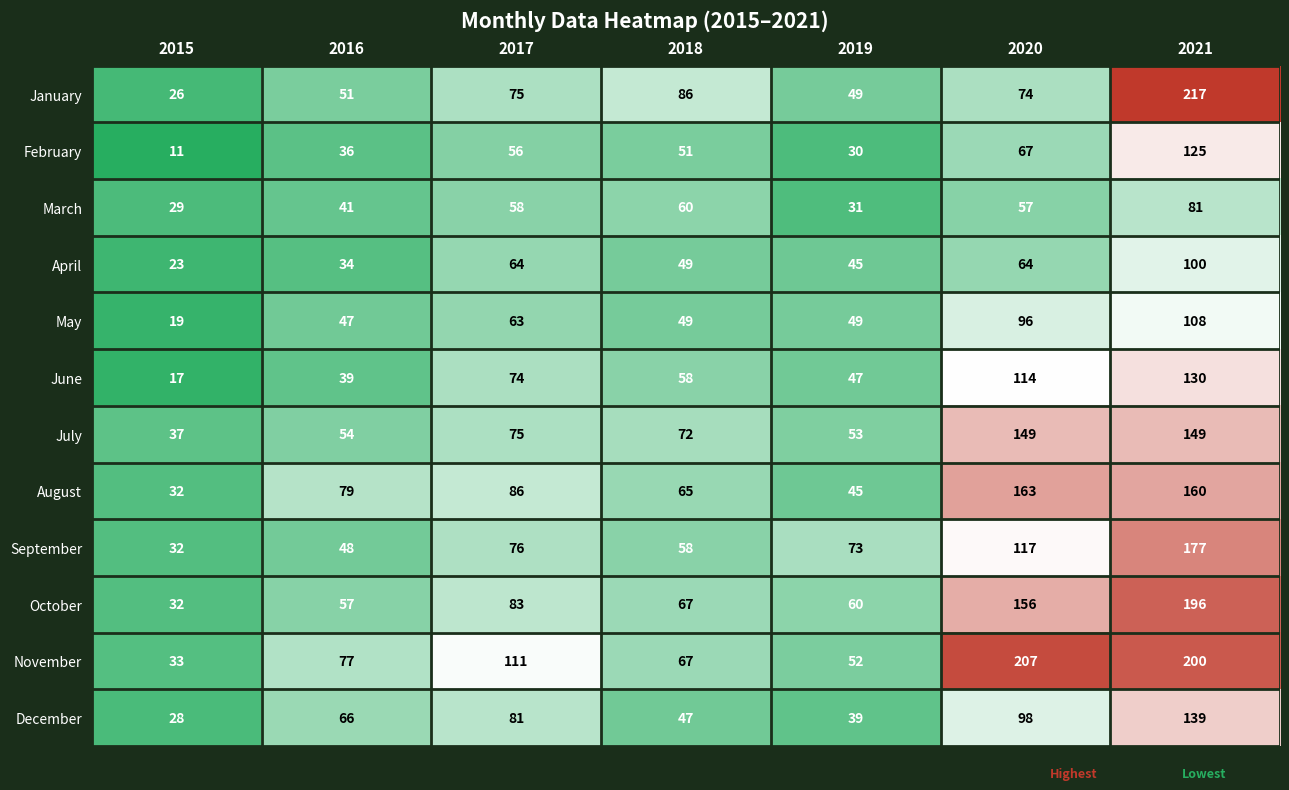

What is the average value of the October series?

93